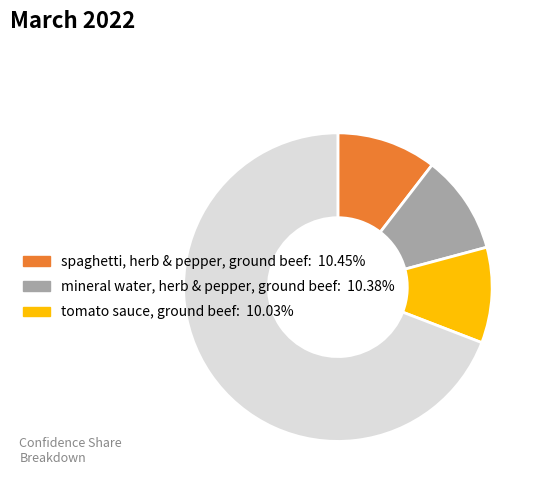

Is there a majority slice in this chart?

Yes